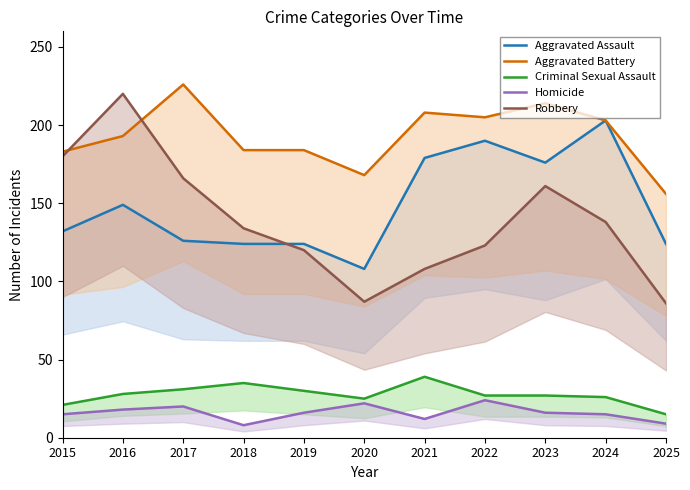

Count the Homicide values in the range 12 to 20.

7